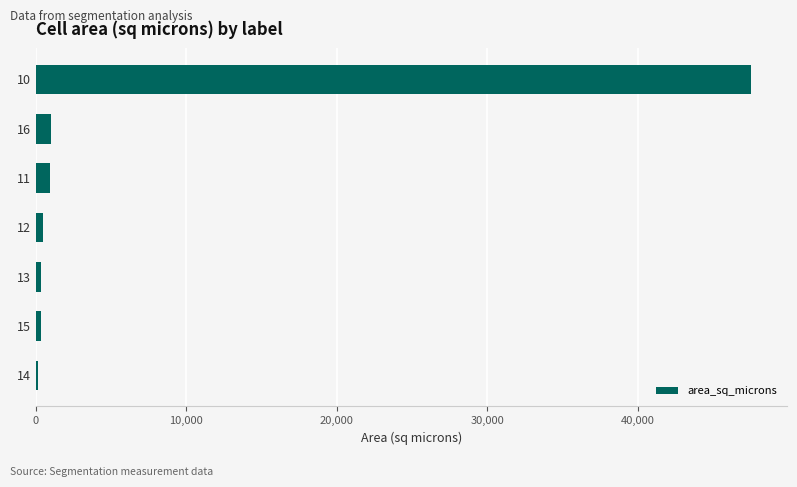

What is the maximum value shown in the chart?

47539.0